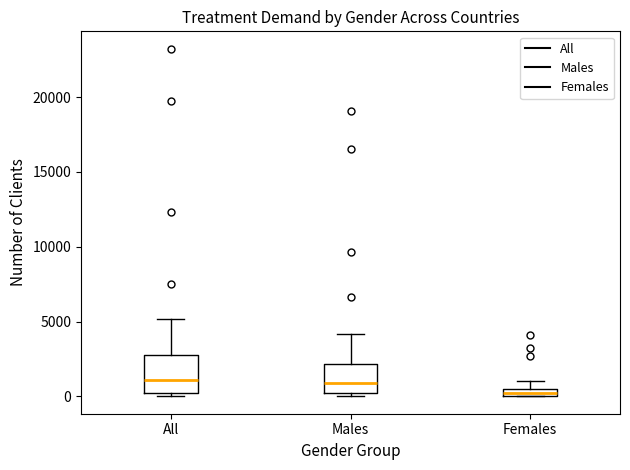

Comparing the boxes themselves (not the whiskers), which one is the tallest?

All